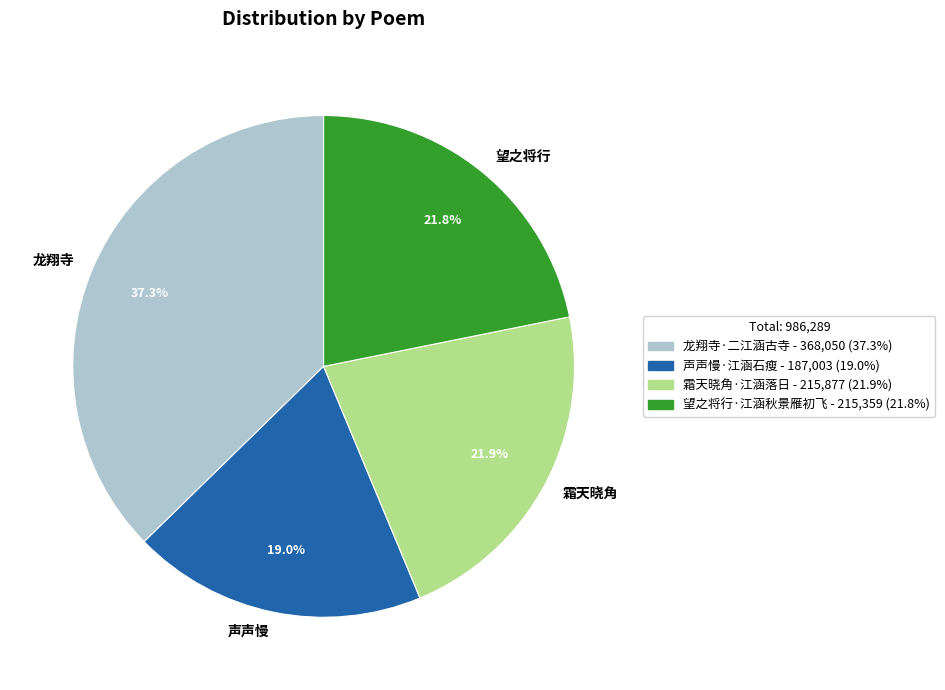

To the nearest percent, what is the average slice percentage?

25%